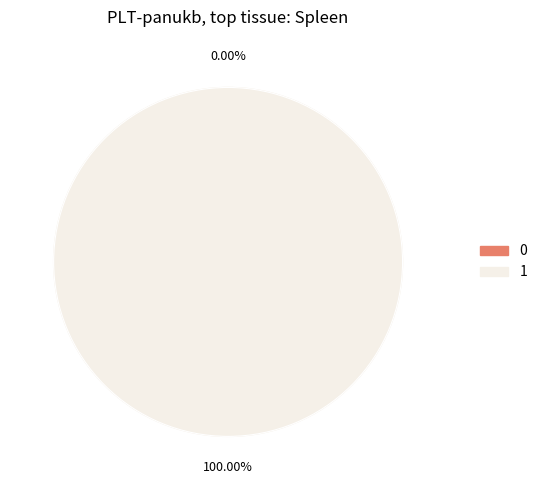

Do 0 and 1 together represent more than half of the pie?

Yes